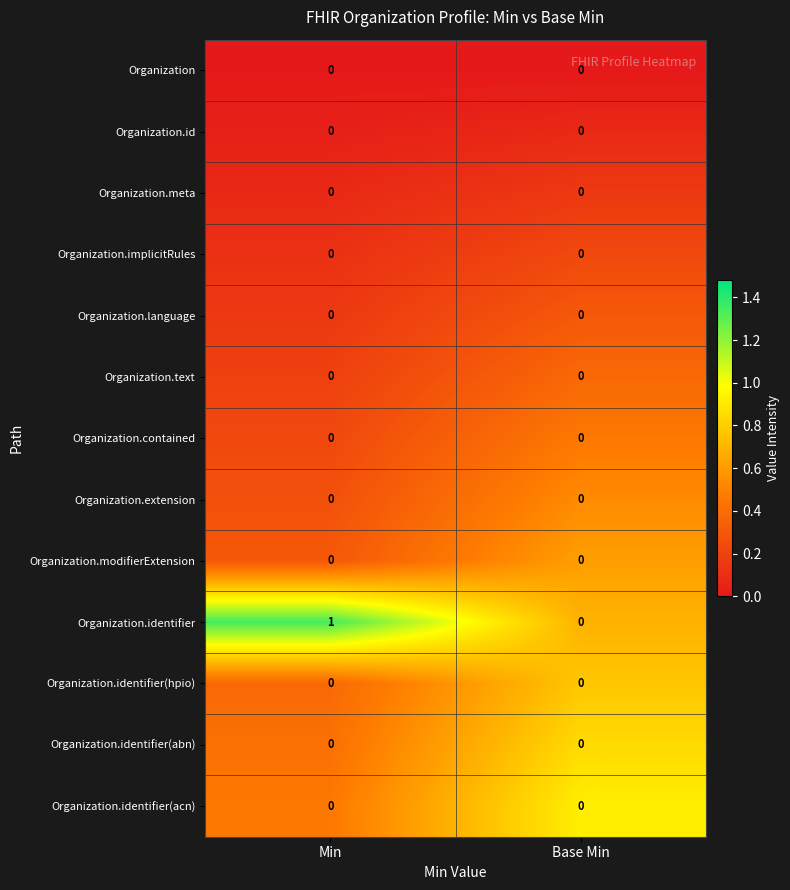

Between Min and Base Min, which series saw the biggest shift?

Organization.identifier